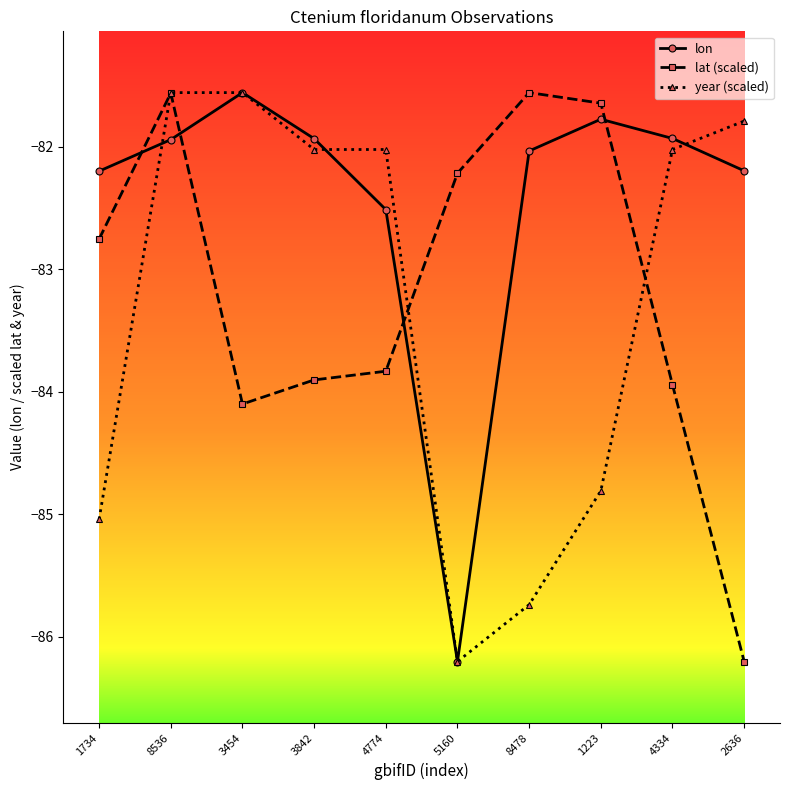

Between 3454 and 4774, which series saw the biggest shift?

lon